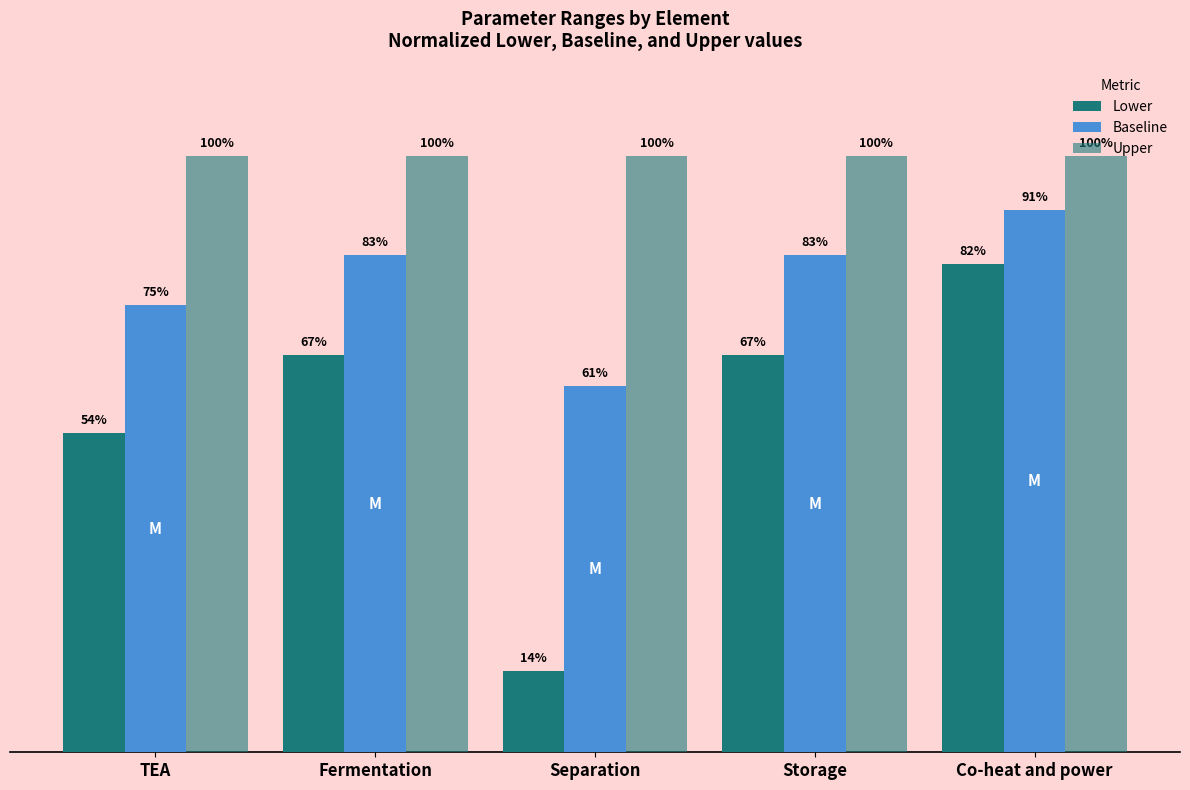

Are the bars grouped side by side (vs. stacked)?

Yes